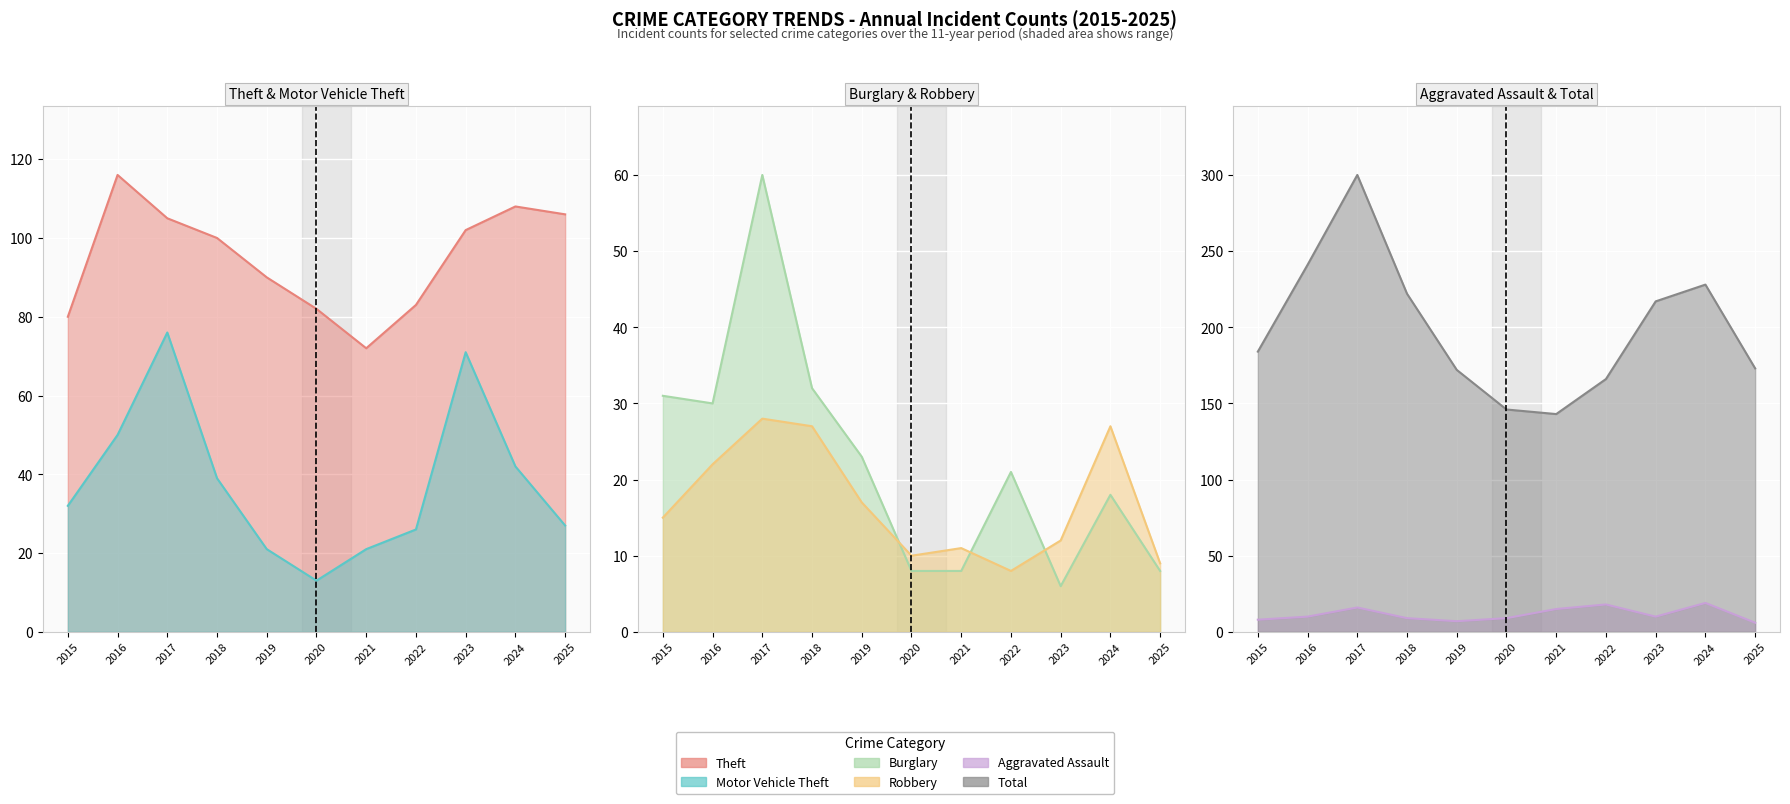

What is the difference between the maximum and minimum values in the Aggravated Assault series?

13